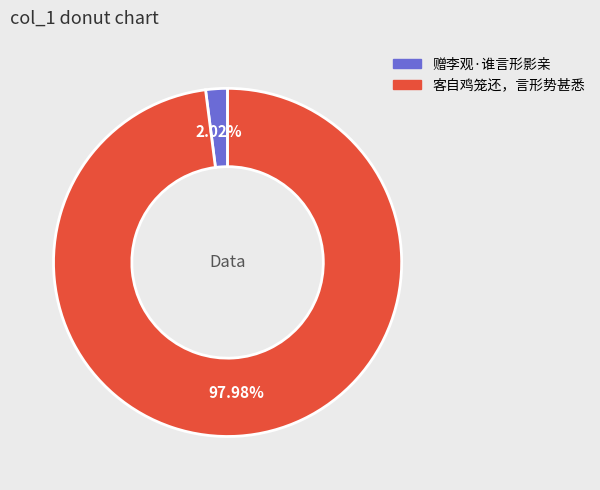

How many slices are in this pie chart?

2